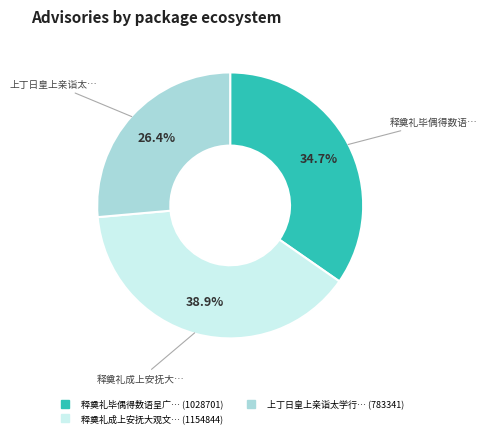

Is there any slice that represents more than half of the pie?

No